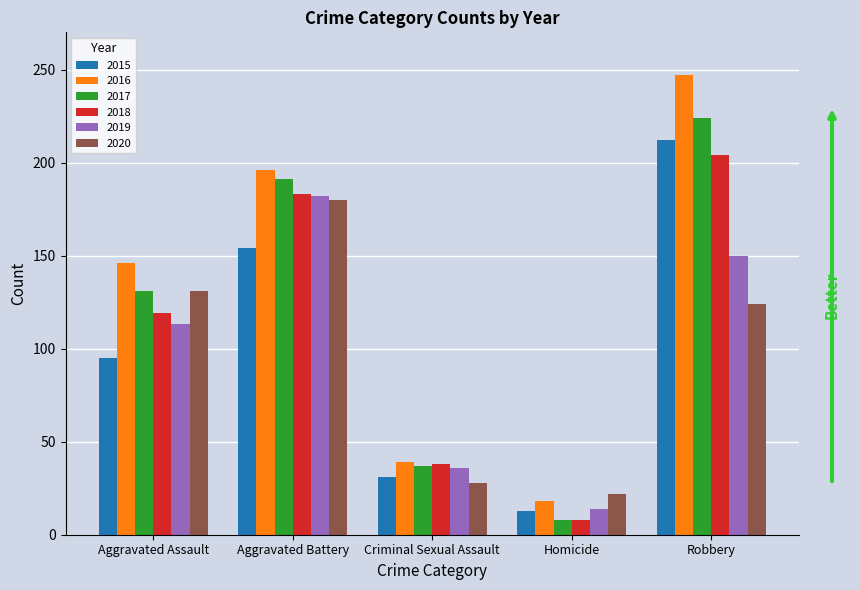

Which series has the largest total across all categories?

2016